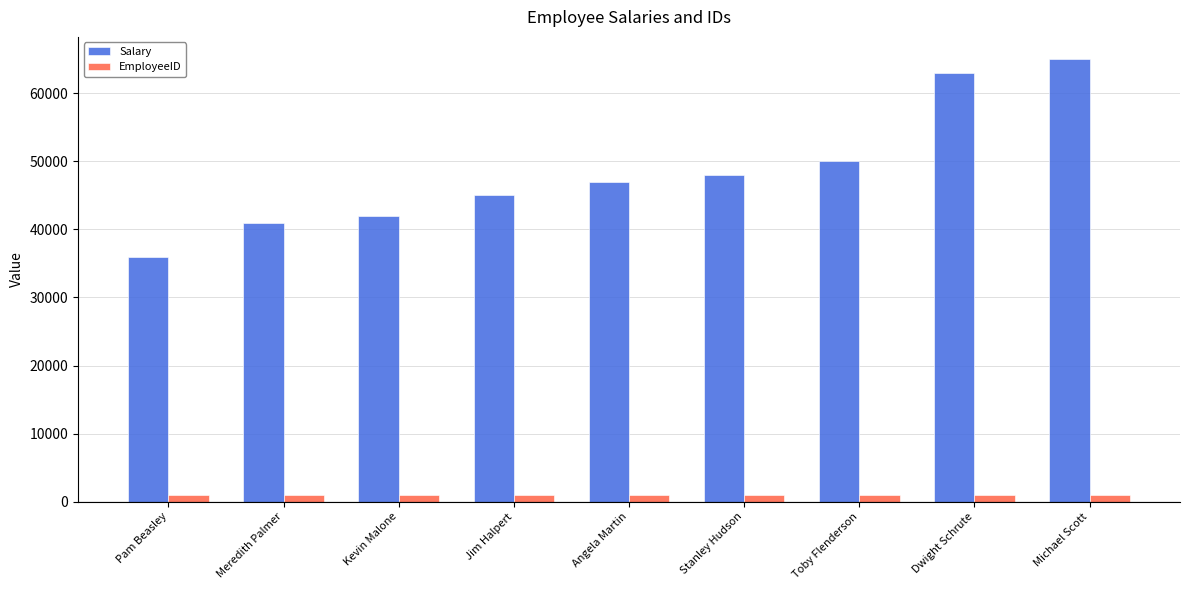

Are the bars horizontal?

No